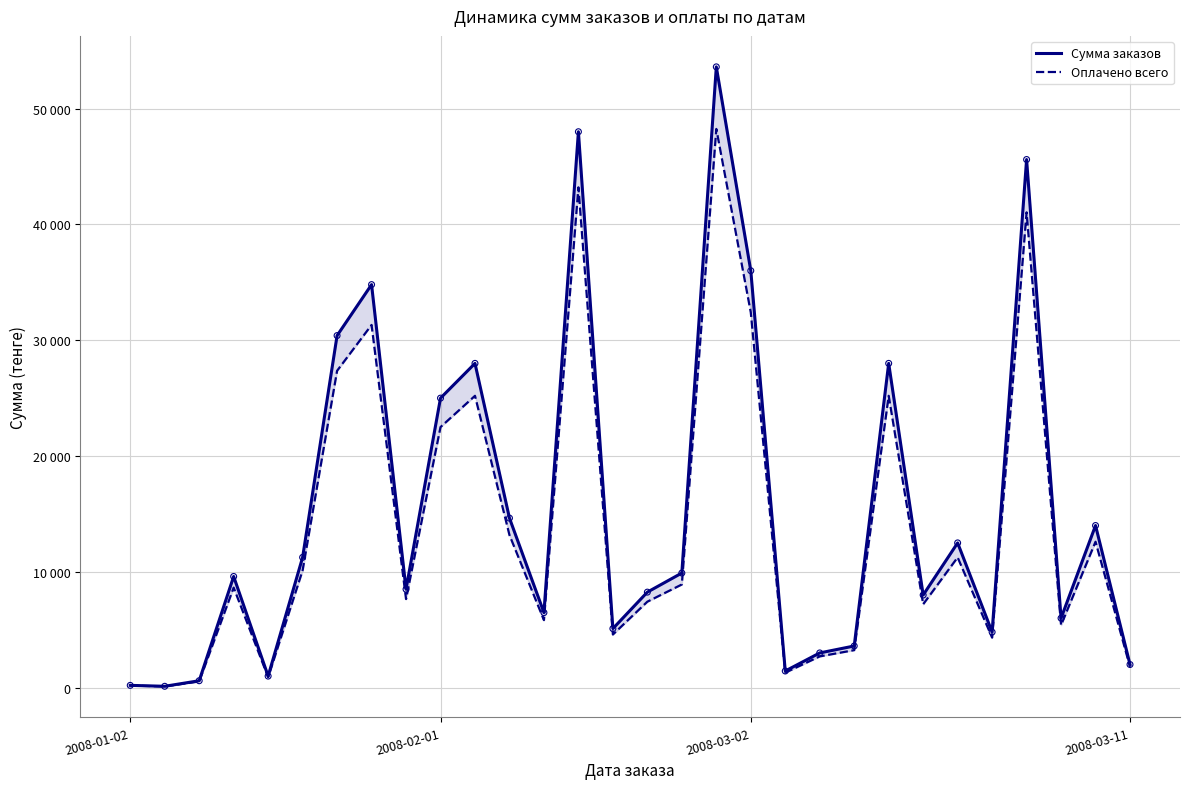

What are all the series names shown in the legend?

Сумма заказов, Оплачено всего